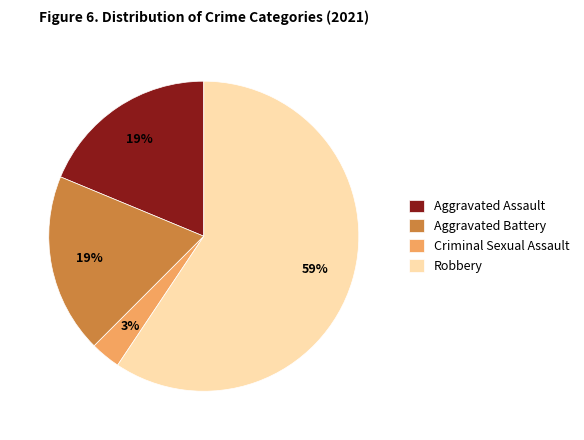

Is Robbery the majority of the pie?

Yes